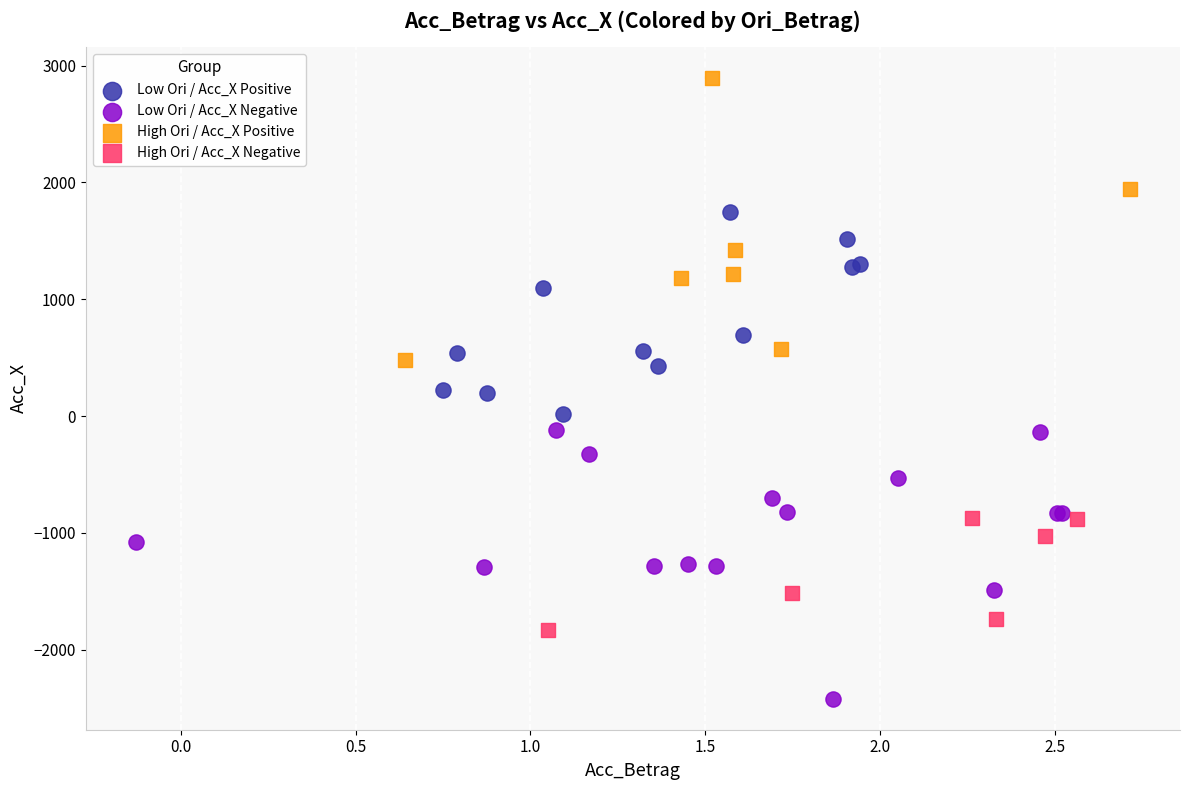

Which series has the largest Y range (max minus min)?

High Ori / Acc_X Positive